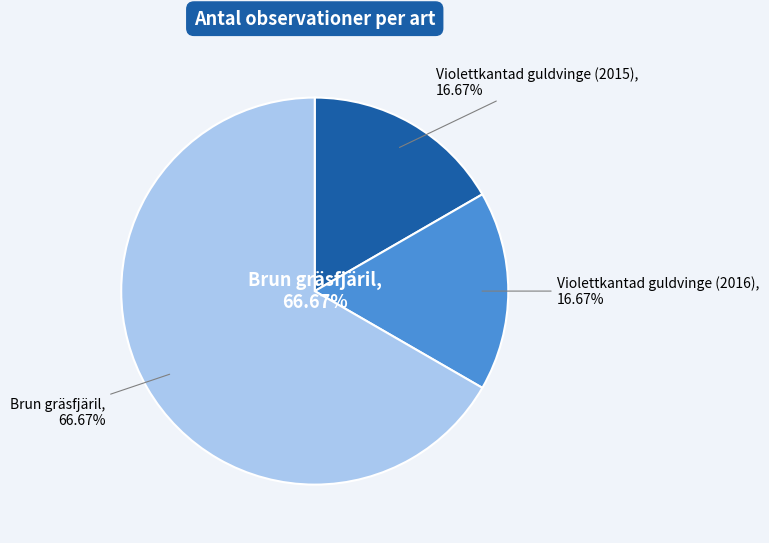

Does Violettkantad guldvinge (2016) represent more than half of the total?

No